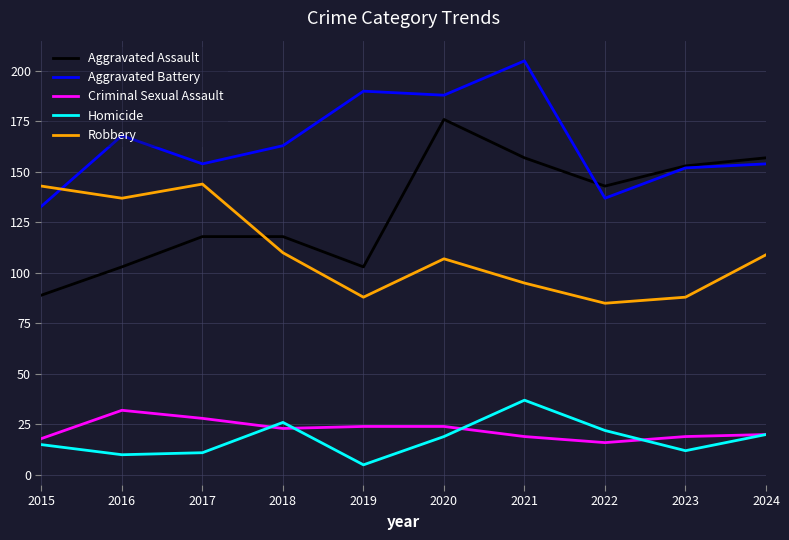

At which category does the chart reach its peak across all series?

2021